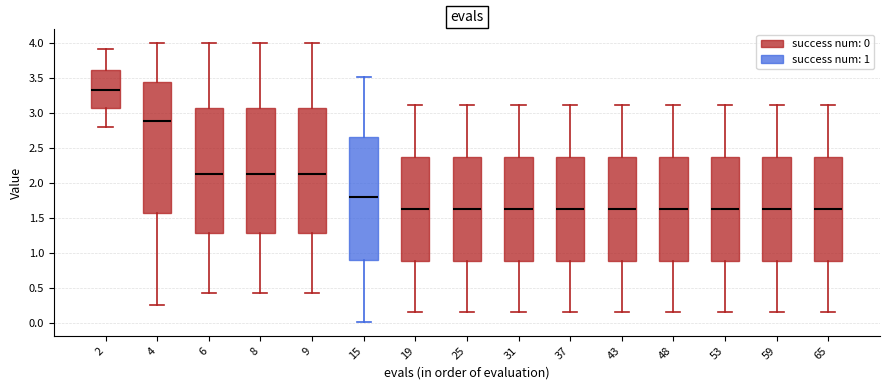

Reading left to right, read every box against the y-axis: the position of its median line, the range the box covers, and the ends of its whiskers. The values are not printed on the chart, so give them approximately, as read against the axis.

2: median 3.35, box 3.05 to 3.60, whiskers 2.80 to 3.90
4: median 2.90, box 1.55 to 3.45, whiskers 0.25 to 4.00
6: median 2.15, box 1.30 to 3.05, whiskers 0.45 to 4.00
8: median 2.15, box 1.30 to 3.05, whiskers 0.45 to 4.00
9: median 2.15, box 1.30 to 3.05, whiskers 0.45 to 4.00
15: median 1.80, box 0.90 to 2.65, whiskers 0.00 to 3.50
19: median 1.65, box 0.90 to 2.40, whiskers 0.15 to 3.10
25: median 1.65, box 0.90 to 2.40, whiskers 0.15 to 3.10
31: median 1.65, box 0.90 to 2.40, whiskers 0.15 to 3.10
37: median 1.65, box 0.90 to 2.40, whiskers 0.15 to 3.10
43: median 1.65, box 0.90 to 2.40, whiskers 0.15 to 3.10
48: median 1.65, box 0.90 to 2.40, whiskers 0.15 to 3.10
53: median 1.65, box 0.90 to 2.40, whiskers 0.15 to 3.10
59: median 1.65, box 0.90 to 2.40, whiskers 0.15 to 3.10
65: median 1.65, box 0.90 to 2.40, whiskers 0.15 to 3.10